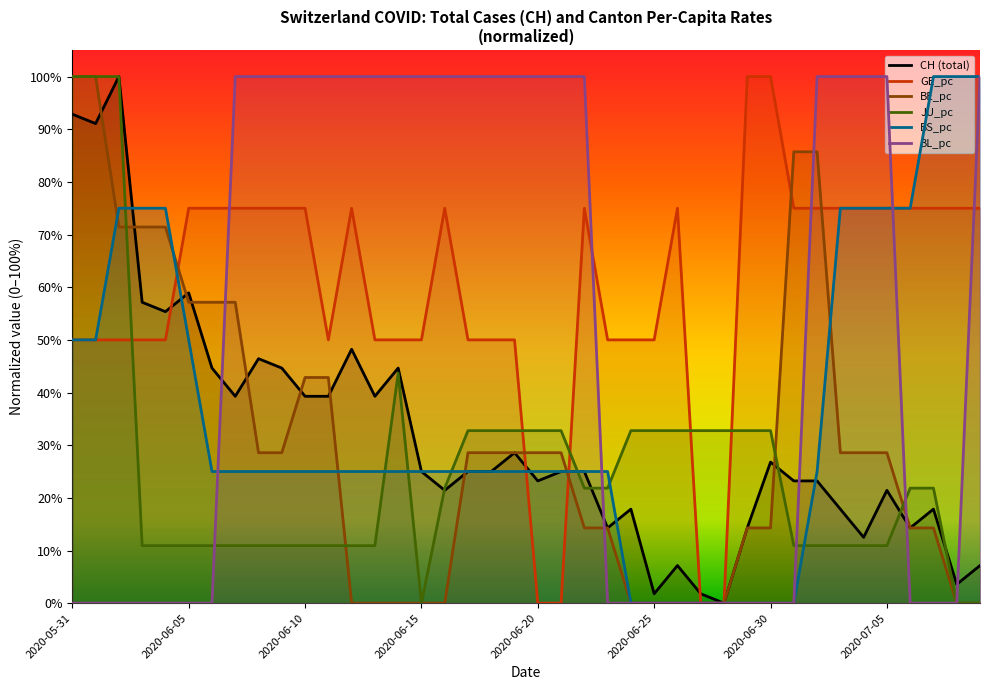

What is the label of the 30th point from the left?

29